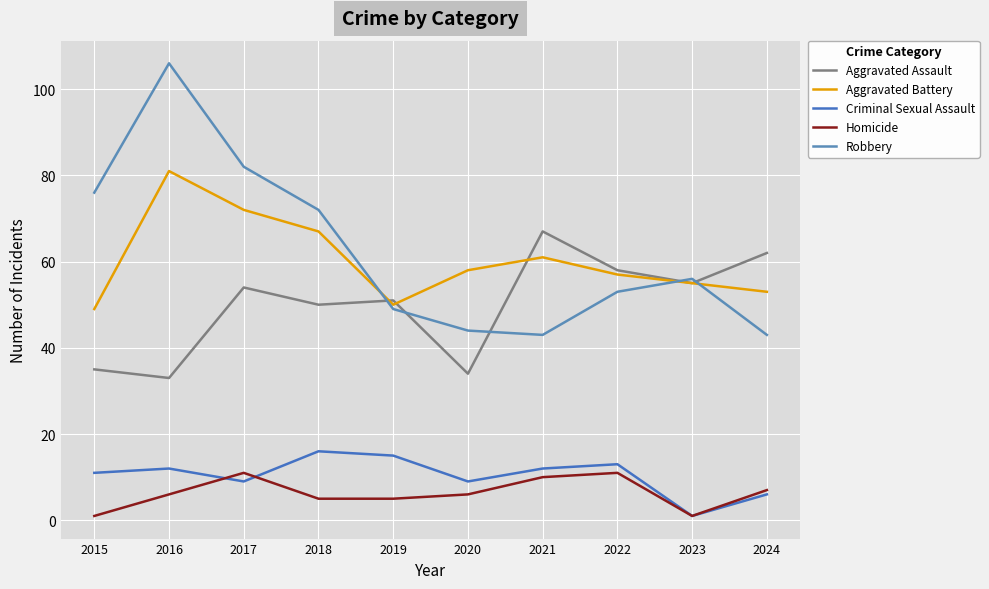

List the labels in order of Aggravated Assault value, largest first.

2021, 2024, 2022, 2023, 2017, 2019, 2018, 2015, 2020, 2016